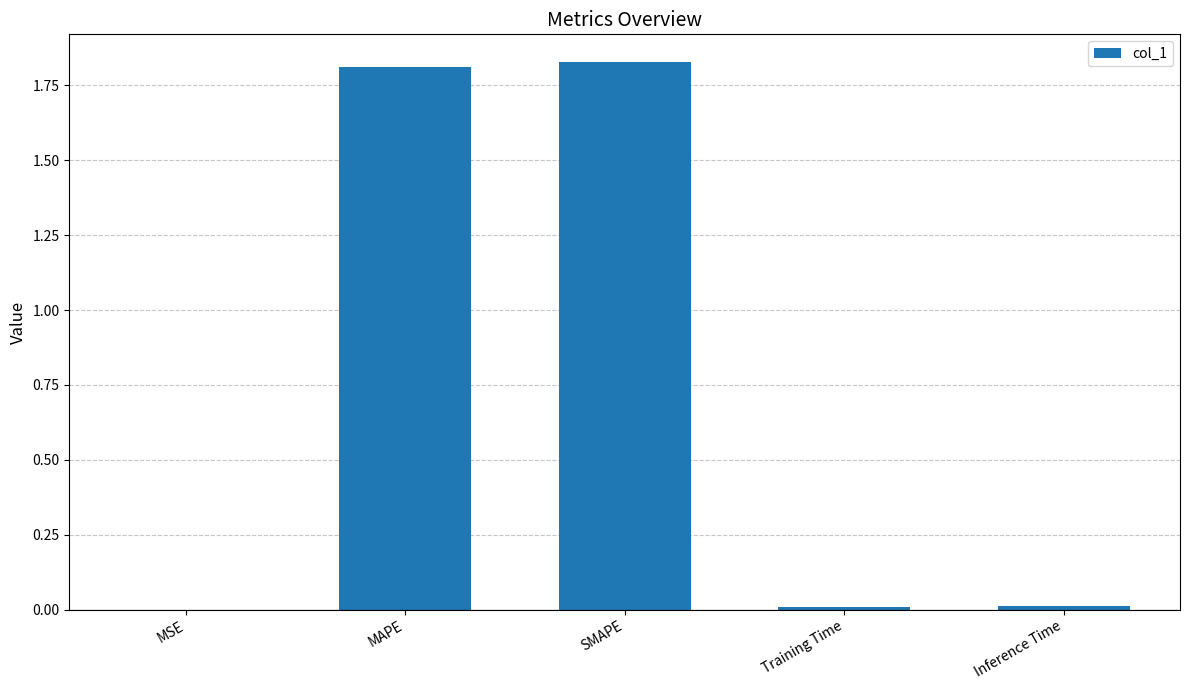

What is the average value?

0.7